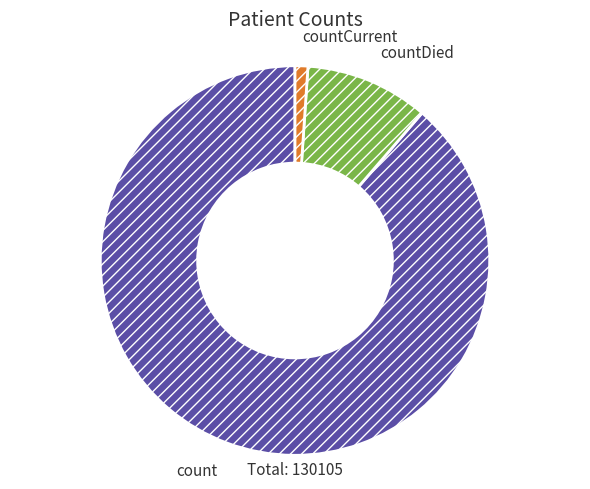

Rank the categories by value from lowest to highest.

countCurrent, countDied, count